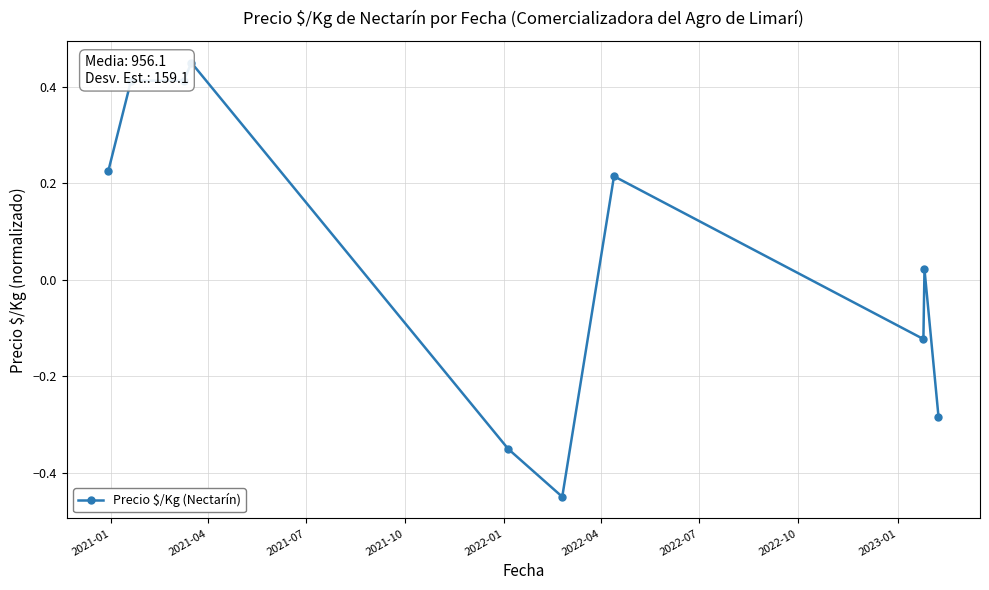

What is the difference between the maximum and minimum values?

0.9